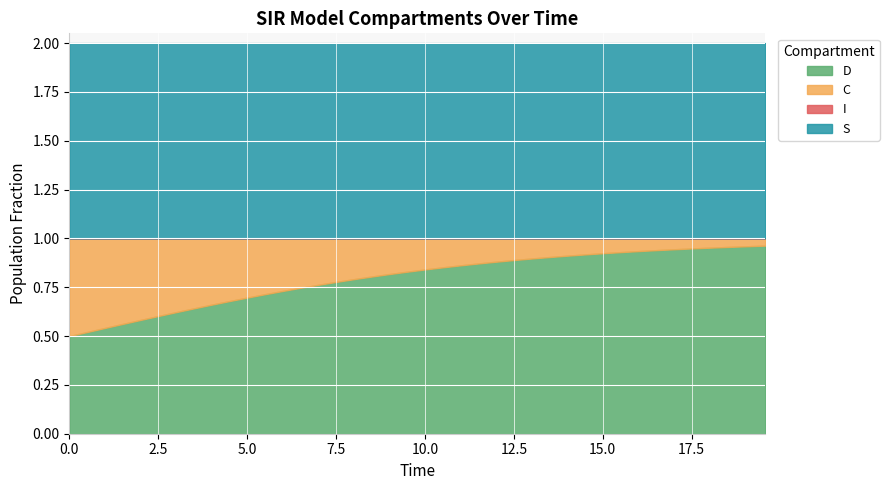

At 9, list the series in order from smallest to largest.

I, C, D, S